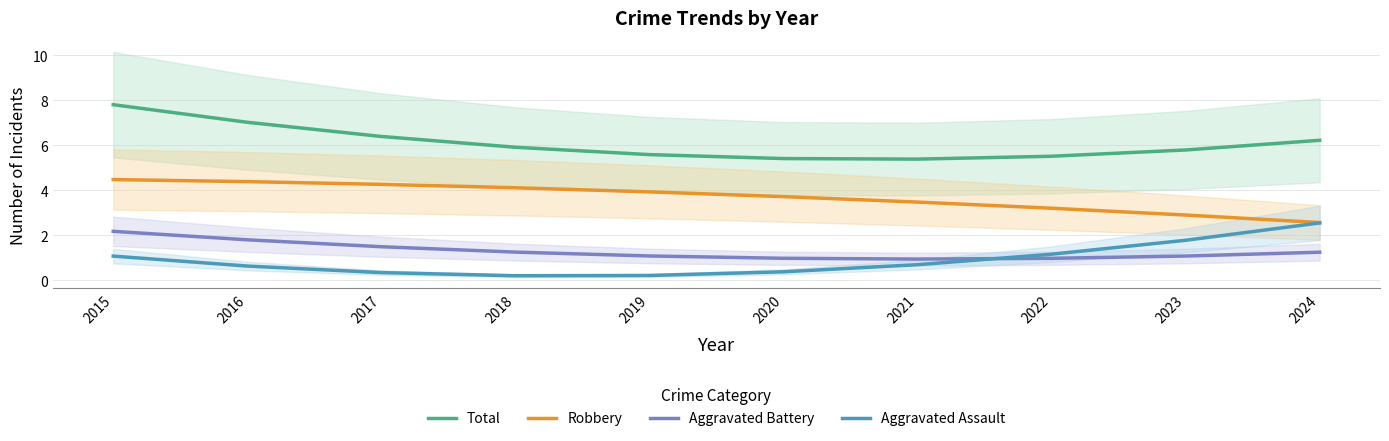

Reading right to left, list all the values displayed in this chart.

Total: 6.2	5.8	5.5	5.4	5.4	5.6	5.9	6.4	7.0	7.8
Robbery: 2.6	2.9	3.2	3.5	3.7	3.9	4.1	4.3	4.4	4.5
Aggravated Battery: 1.2	1.1	1.0	0.9	1.0	1.1	1.2	1.5	1.8	2.2
Aggravated Assault: 2.5	1.8	1.2	0.7	0.4	0.2	0.2	0.3	0.6	1.1